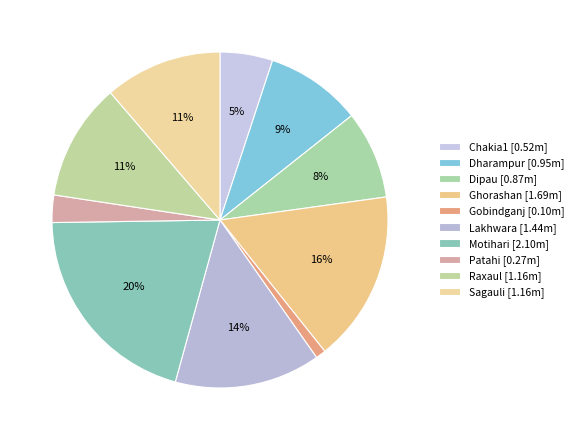

What percentage is the Raxaul slice, to the nearest percent?

11%